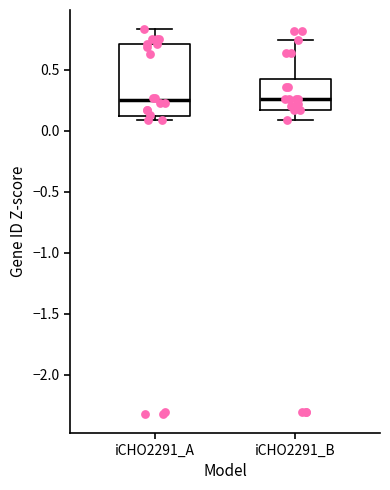

Reading left to right, transcribe this box plot: for each box, give where its median line is, the range the box spans, and where its two whiskers end, as read against the y-axis. The values are not printed on the chart, so give them approximately, as read against the axis.

iCHO2291_A: median 0.25, box 0.10 to 0.70, whiskers 0.10 (just below the box's lower edge) to 0.85
iCHO2291_B: median 0.25, box 0.15 to 0.45, whiskers 0.10 to 0.75